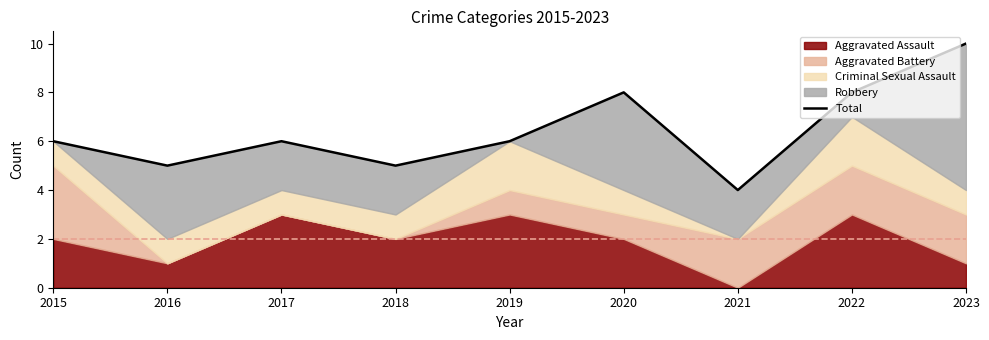

True or false: the data has more than 0 interior local peaks.

True